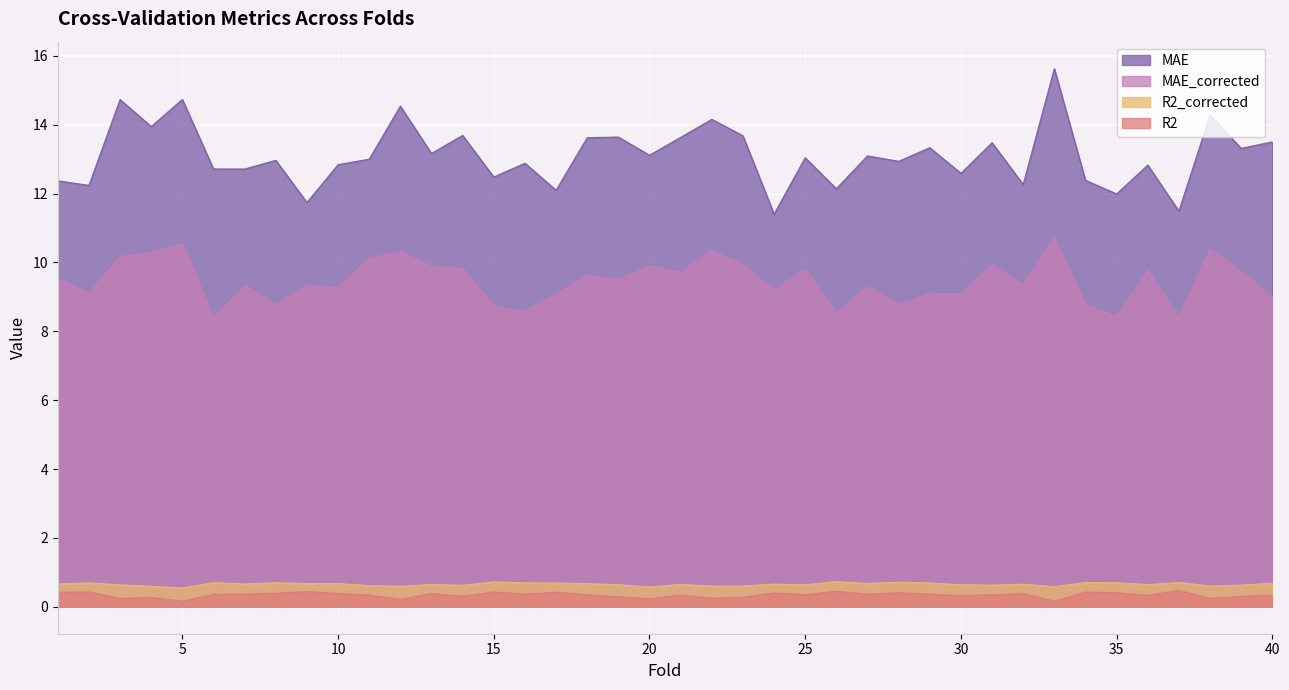

What is the value of the R2 point at the 24th from the left?

0.4